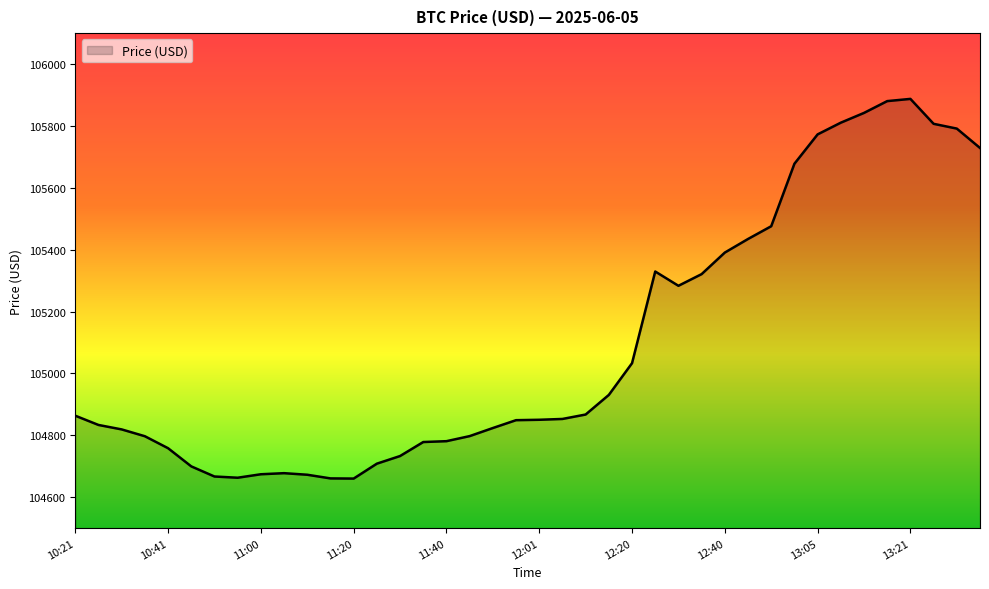

What is the difference between the maximum and minimum values?

1227.4